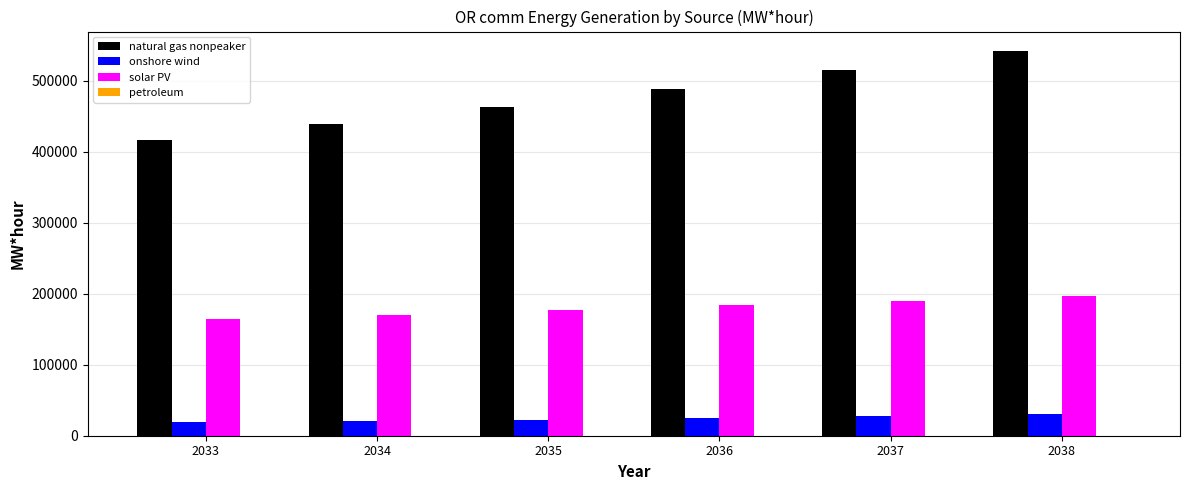

What is the sum of all onshore wind values?

143081.1